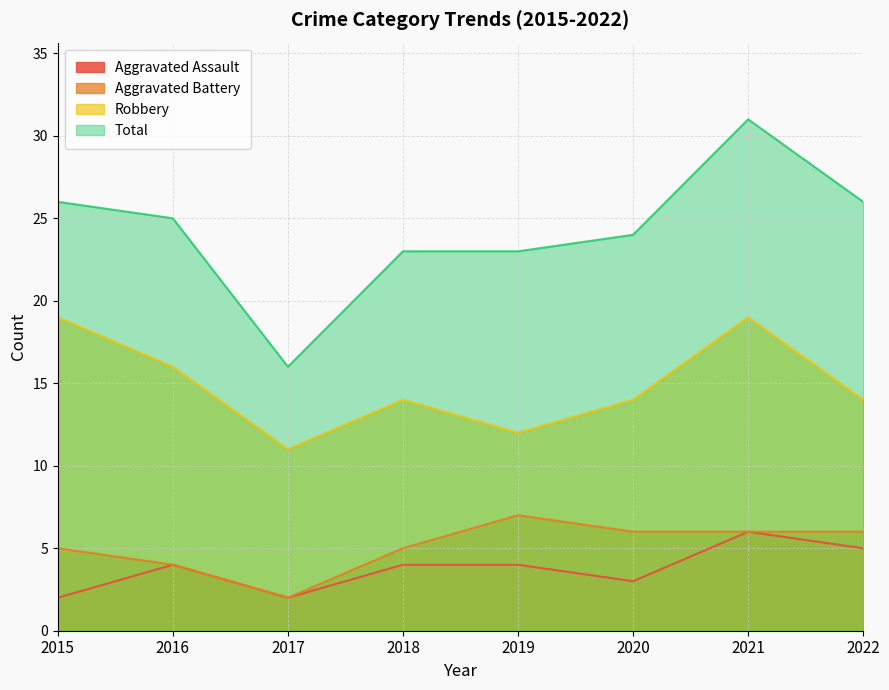

What is the minimum value shown in the chart?

2